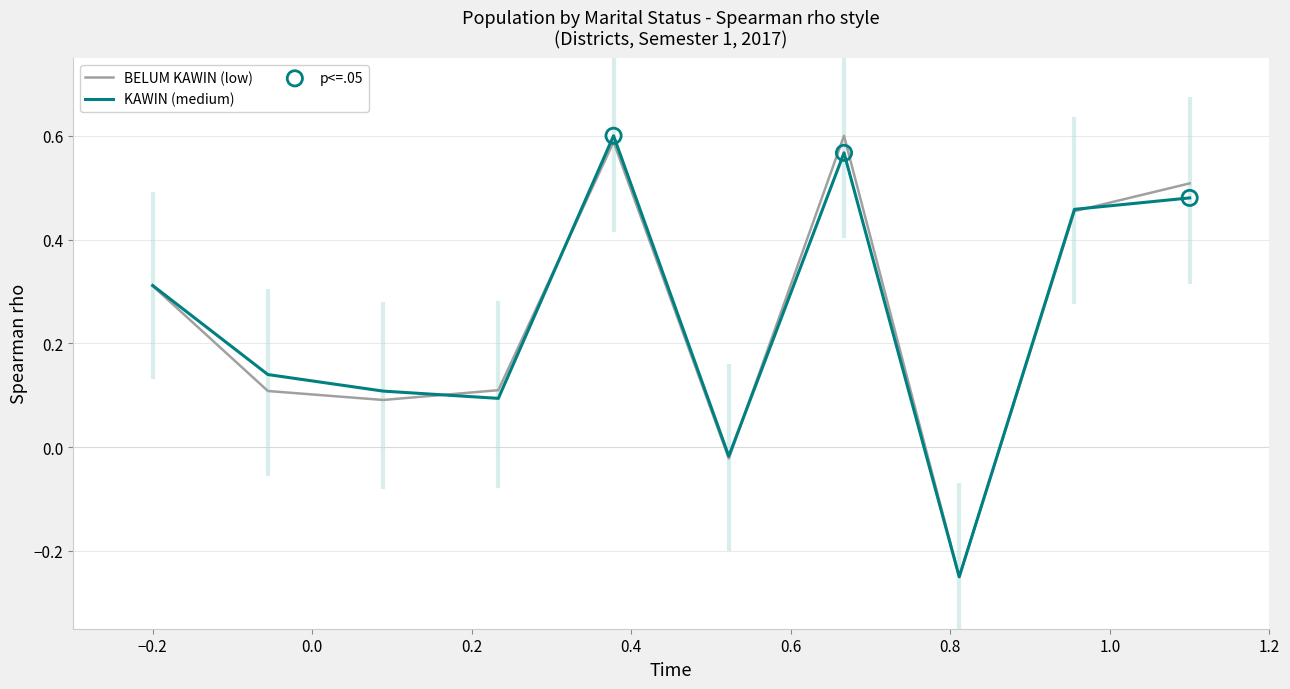

Which series has the largest total across all categories?

BELUM KAWIN